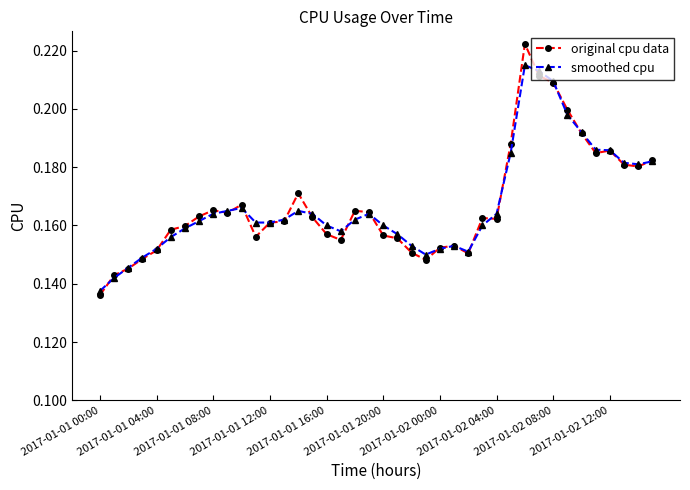

Count the smoothed cpu values in the range 0 to 1.

40